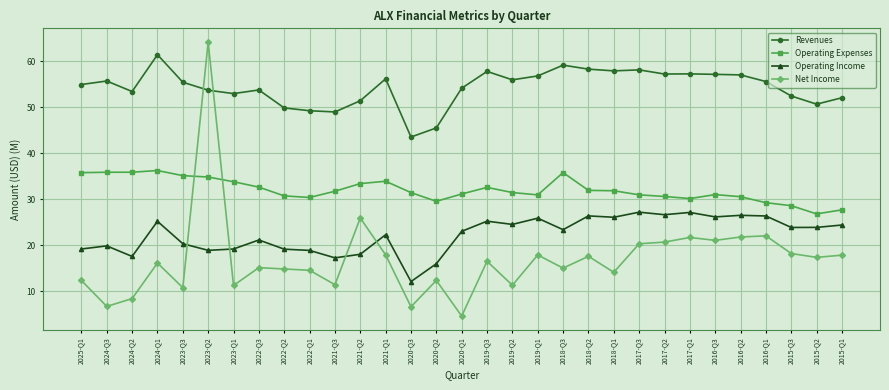

True or false: Operating Income and Operating Expenses intersect in this chart.

False